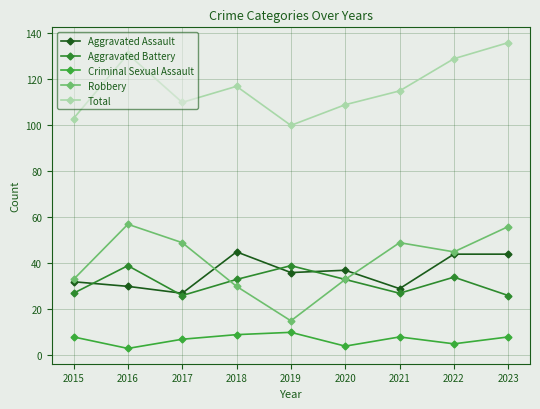

At which label is Total closest to 118?

2018